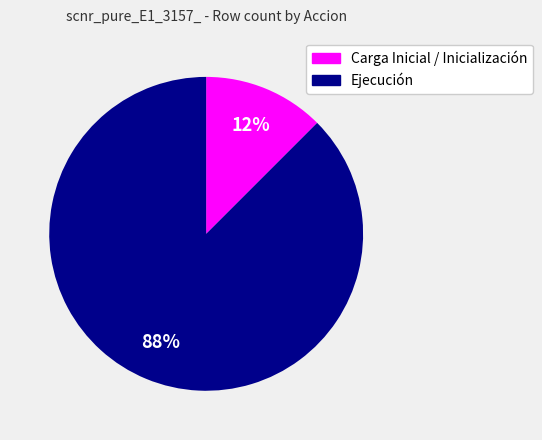

Is it true that Ejecución is 88% of the pie?

True